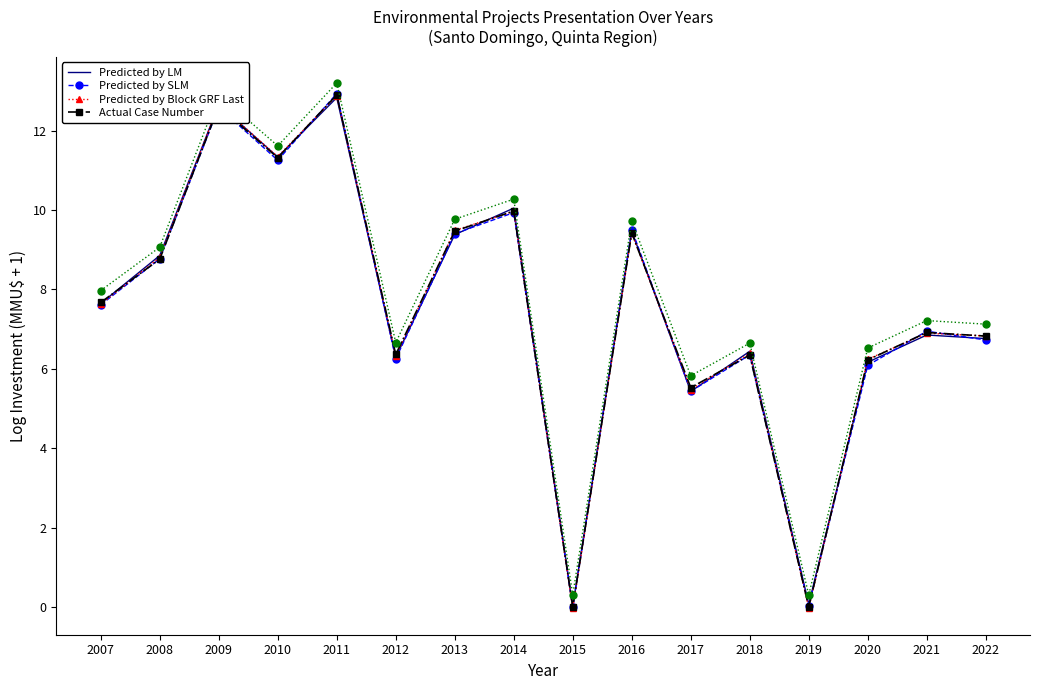

What is the sum of the Predicted by Block GRF Last values at 2017 and 2020?

11.7